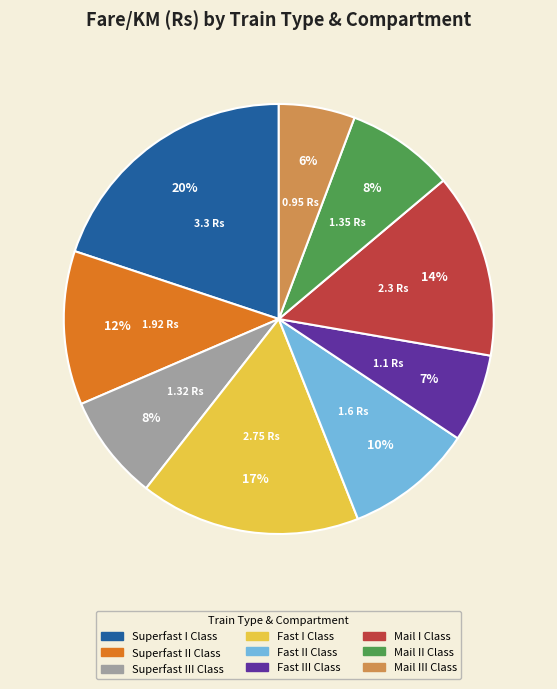

How many segments does this pie chart have?

9